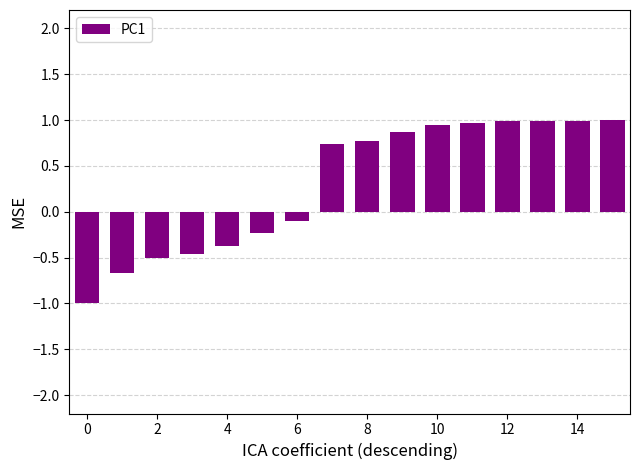

What is the value of the 4th bar from the left?

-0.5